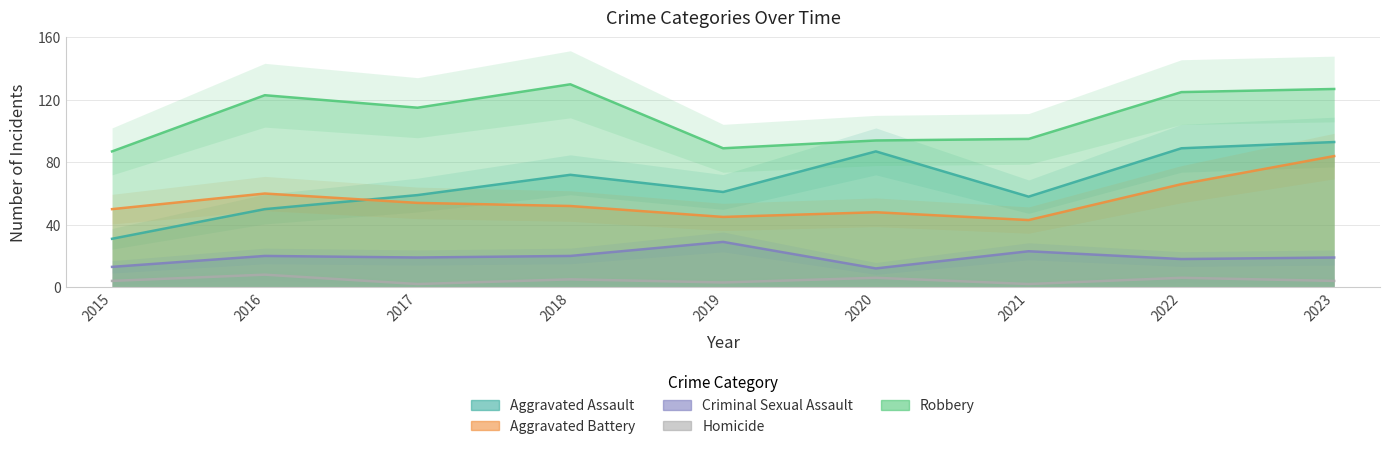

At which category does Aggravated Battery reach its first local valley?

2019